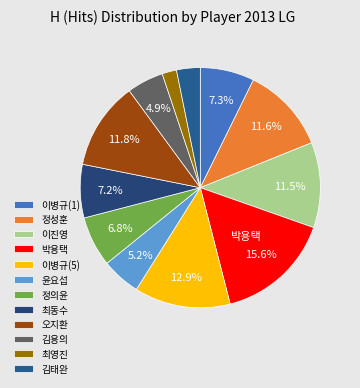

To the nearest percent, what is the average slice percentage?

8%